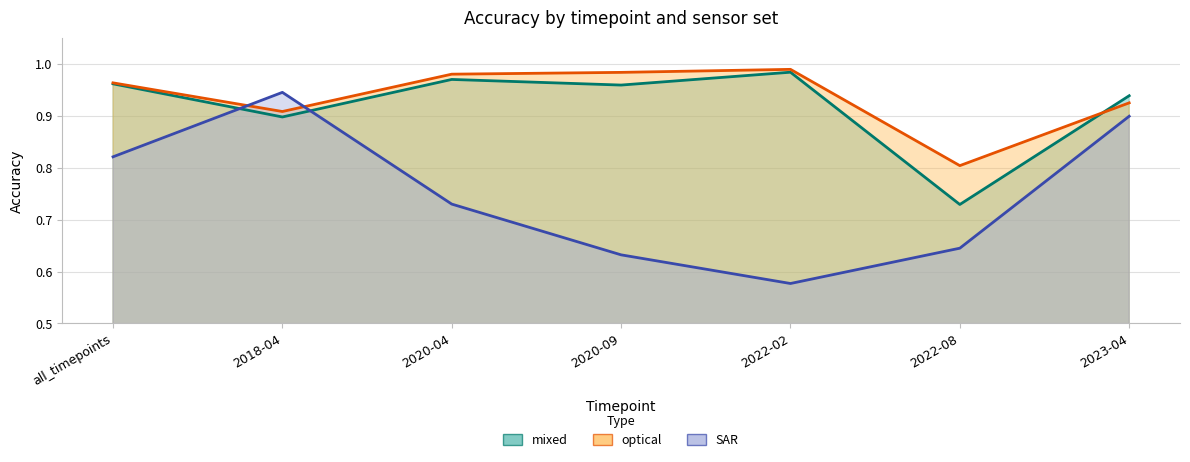

What is the lowest value of the optical series?

0.8